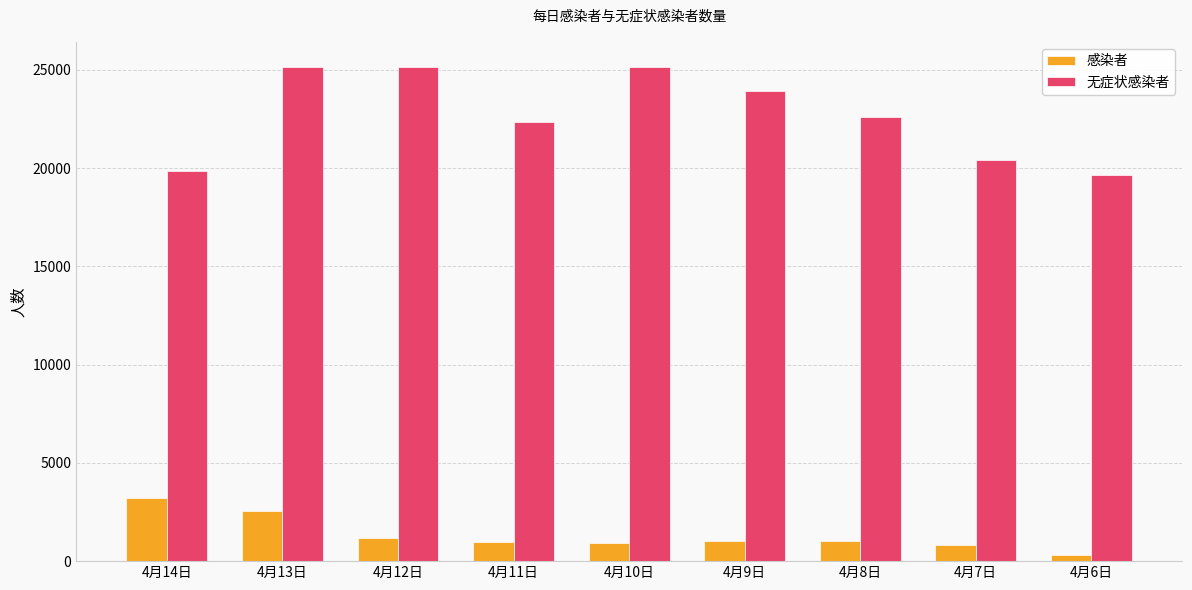

How many groups of bars are there?

9